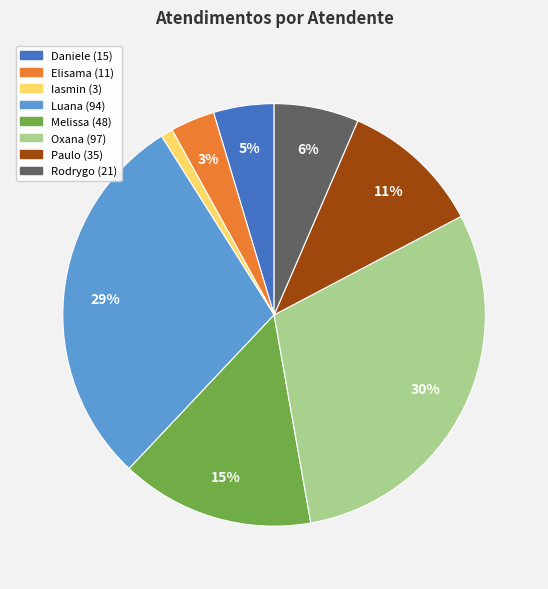

To the nearest percent, what is the difference between the largest and smallest slice percentages?

29%